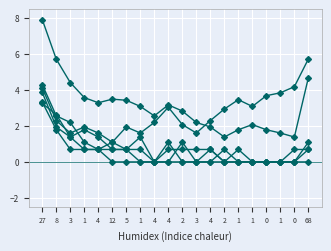

Count the number of data series in this chart.

6